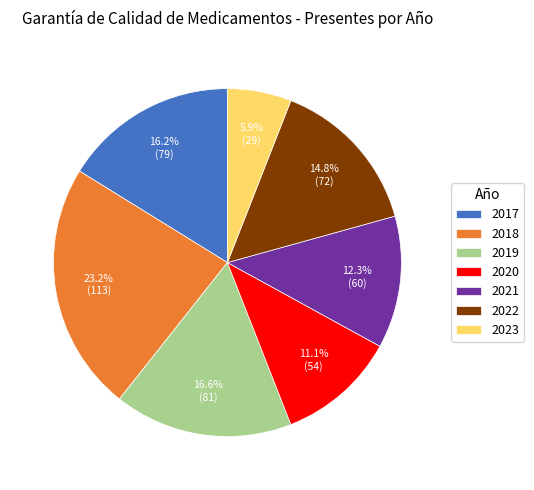

What is the largest slice in the pie chart?

2018